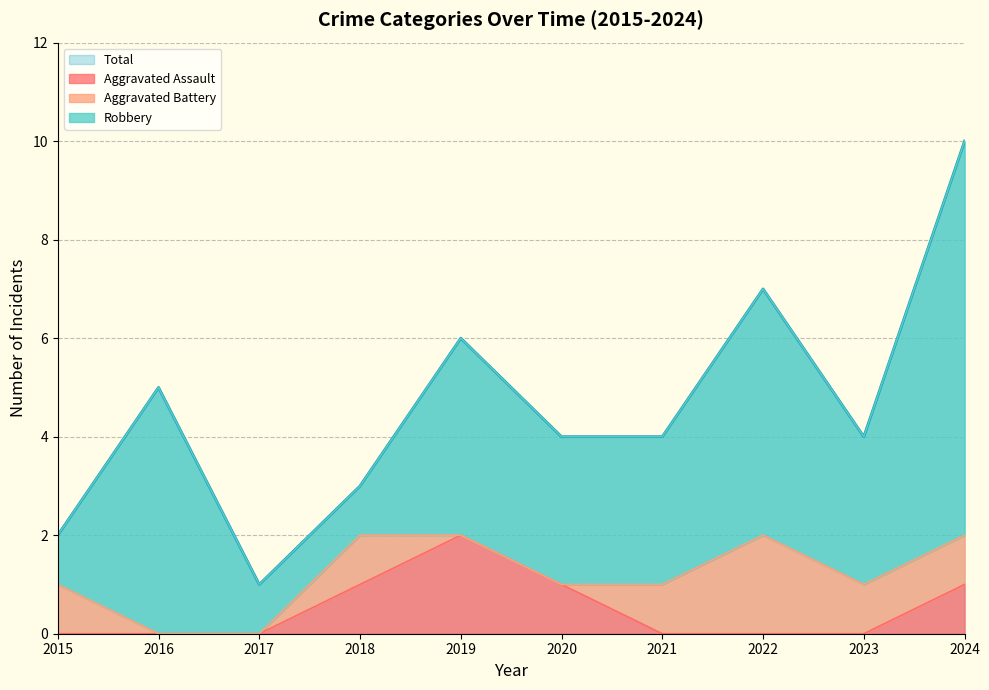

What is the spread (max minus min) of values at 2017?

1